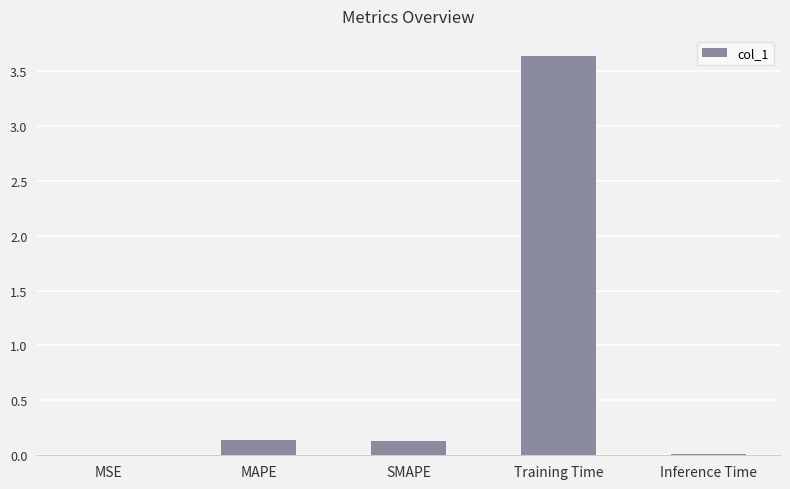

Are the bars horizontal?

No